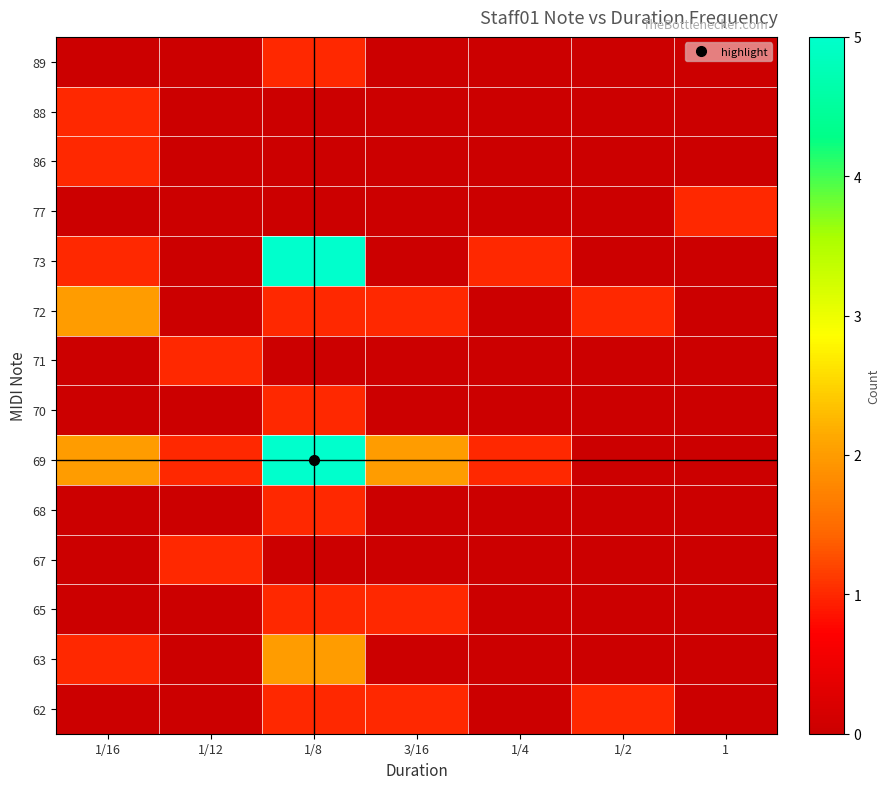

Rank the series at 1/8 from lowest to highest value.

67, 71, 77, 86, 88, 62, 65, 68, 70, 72, 89, 63, 69, 73